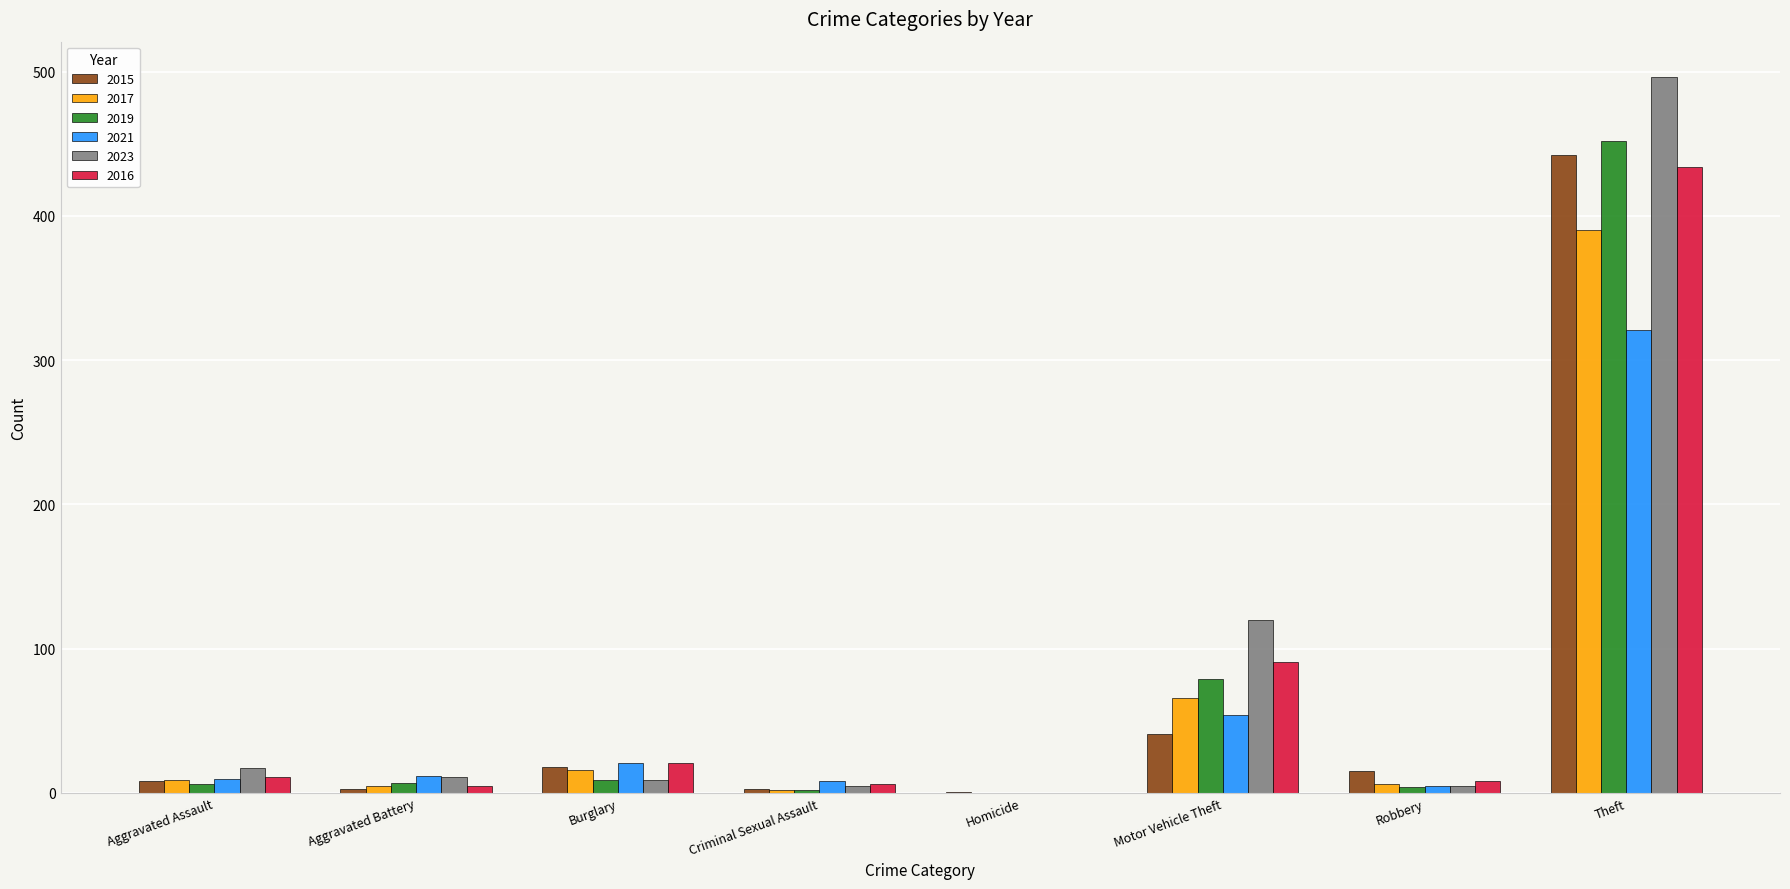

What is the highest value of the 2019 series?

452